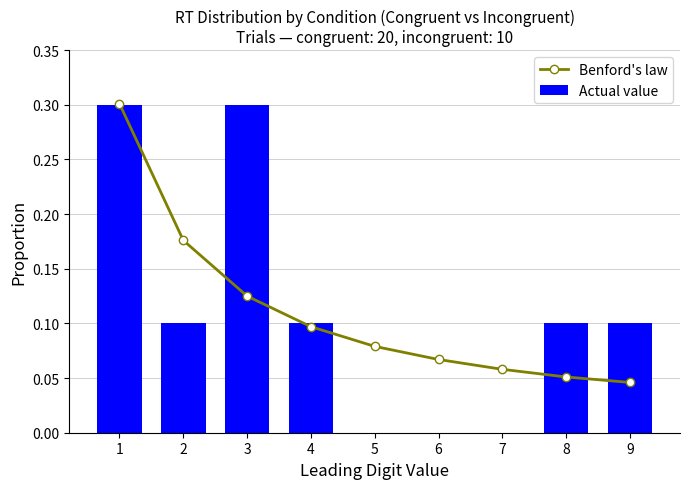

Where is Actual value nearest to the value 0?

5